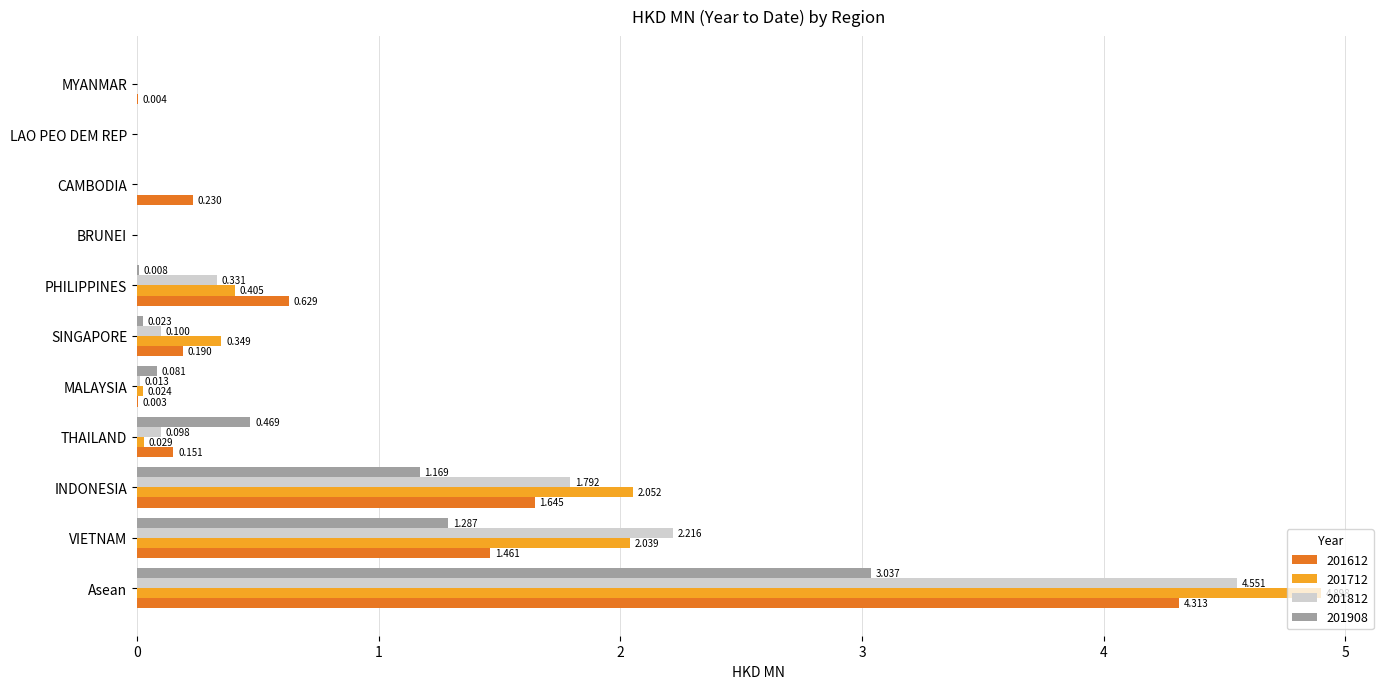

Which category has the highest value across all series?

Asean